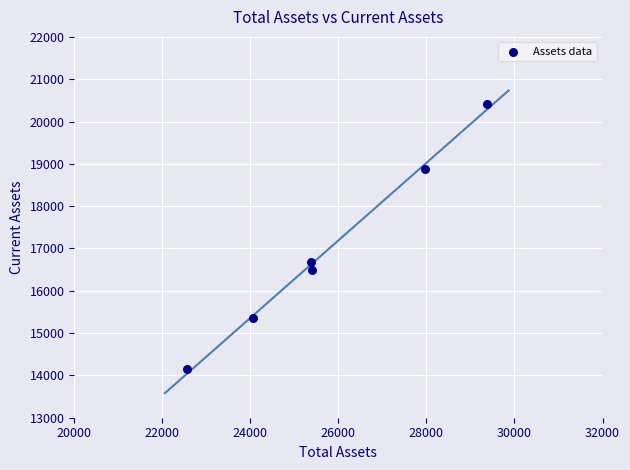

What Y value in the scatter plot is closest to 17291?

16669.0